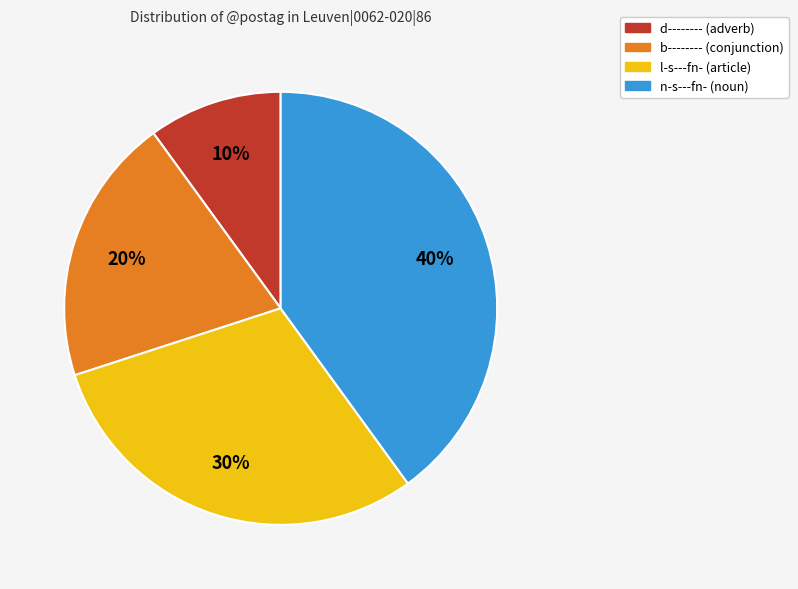

How many segments does this pie chart have?

4